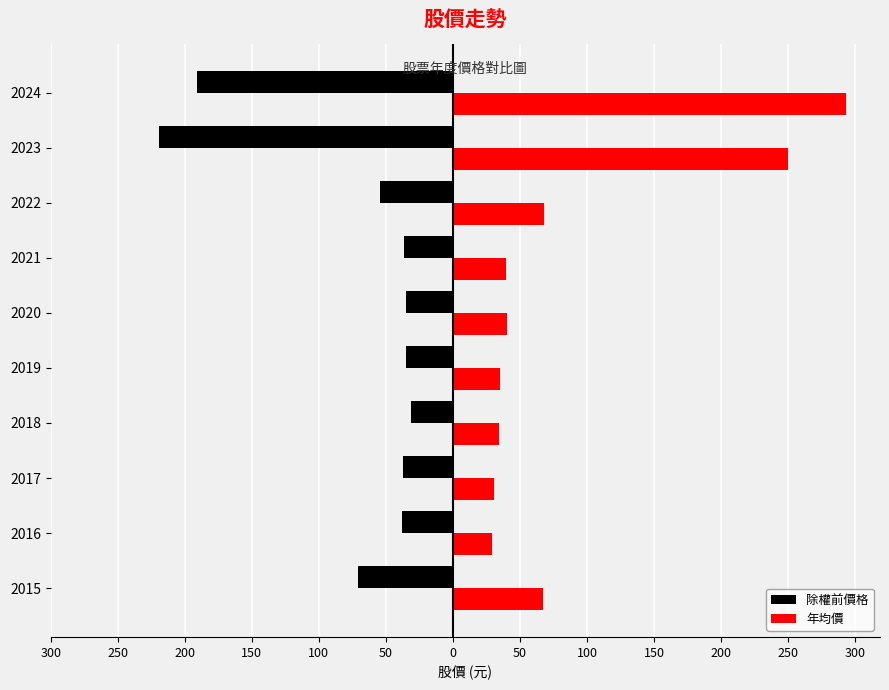

What are all the series names shown in the legend?

除權前價格, 年均價